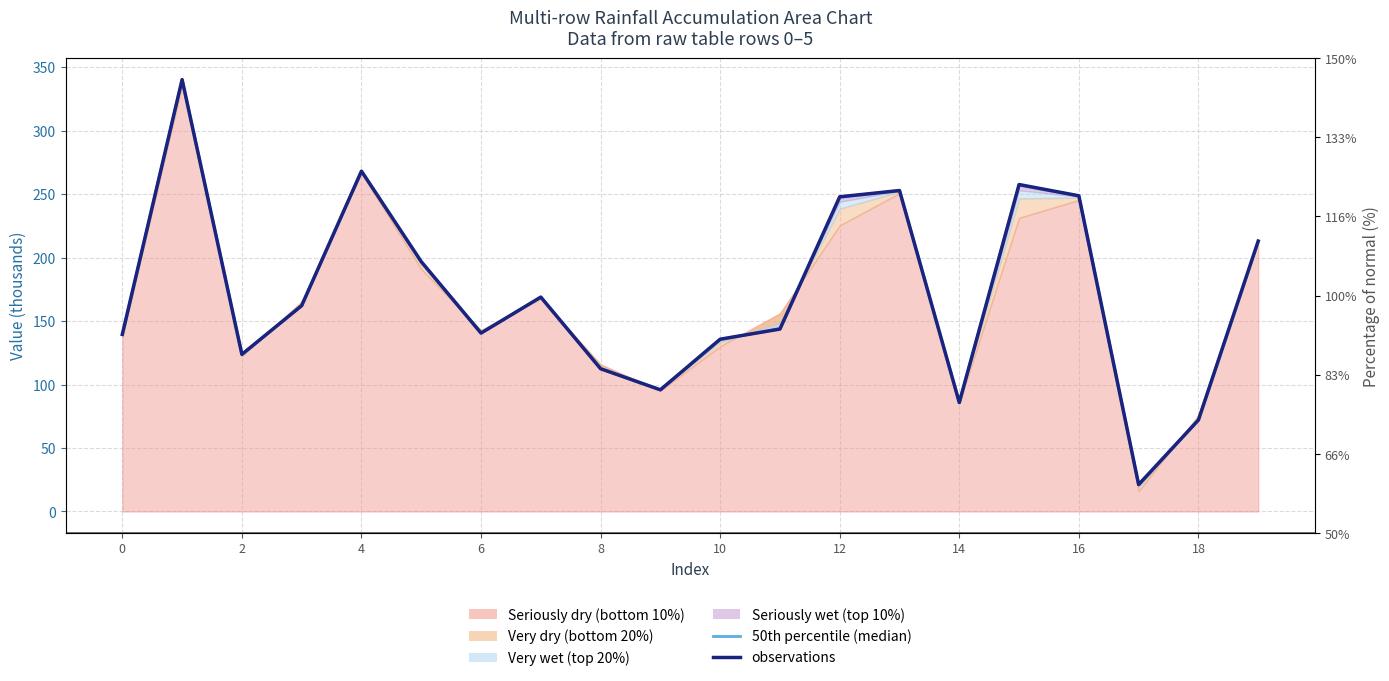

What is the average value of the observations series?

171.4